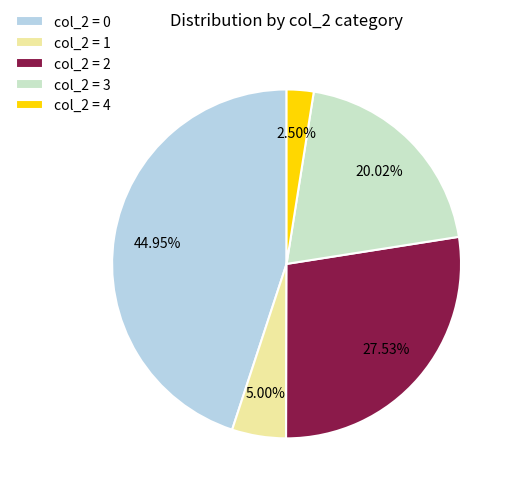

How many slices are in this pie chart?

5